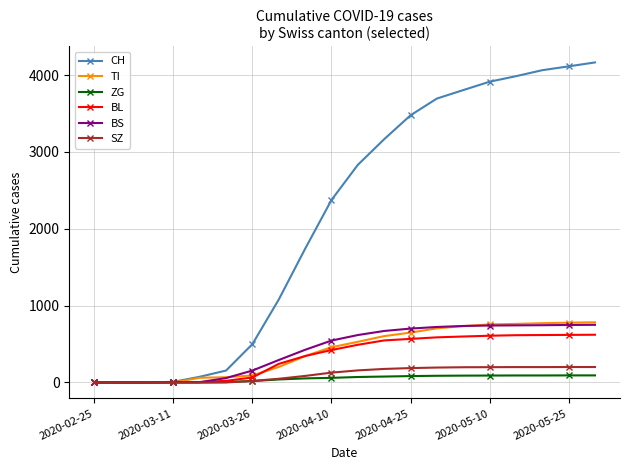

How many values in the BL series are below 490?

10